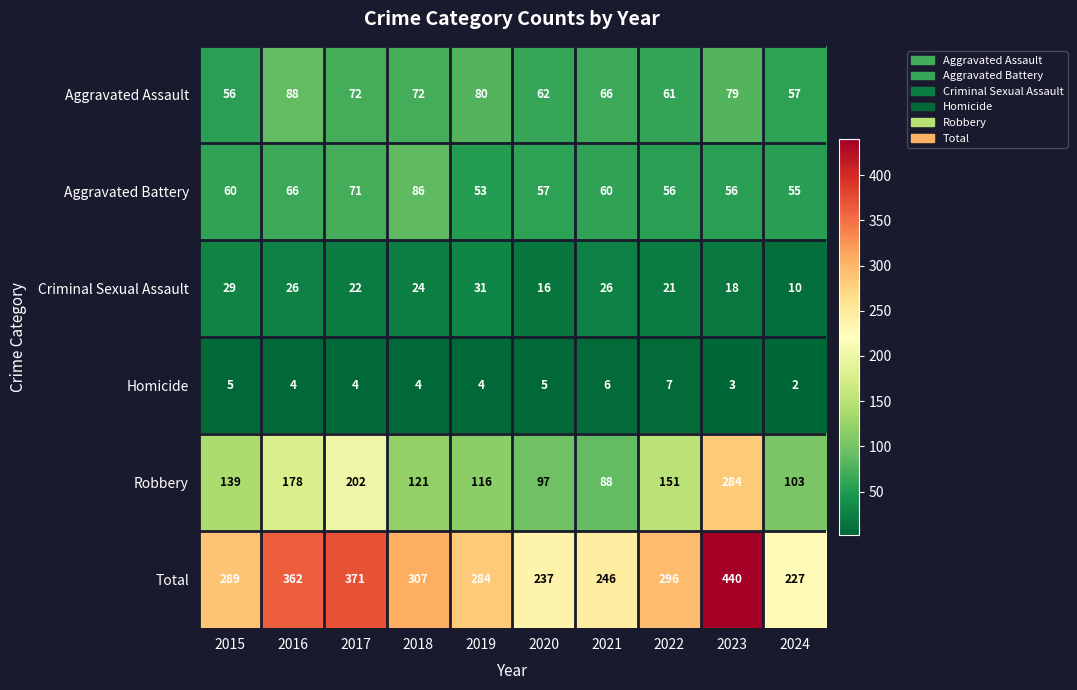

How many series are shown in this chart?

6